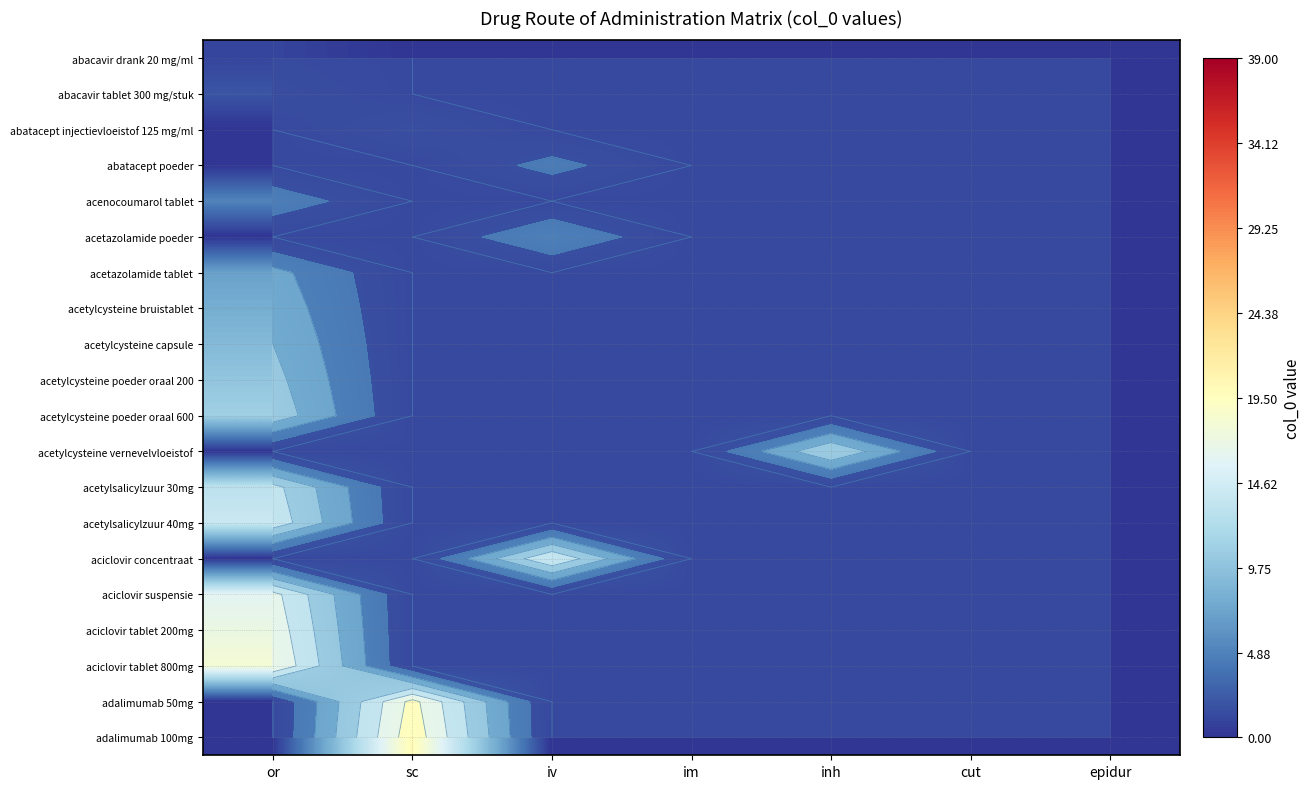

How many series are shown in this chart?

20